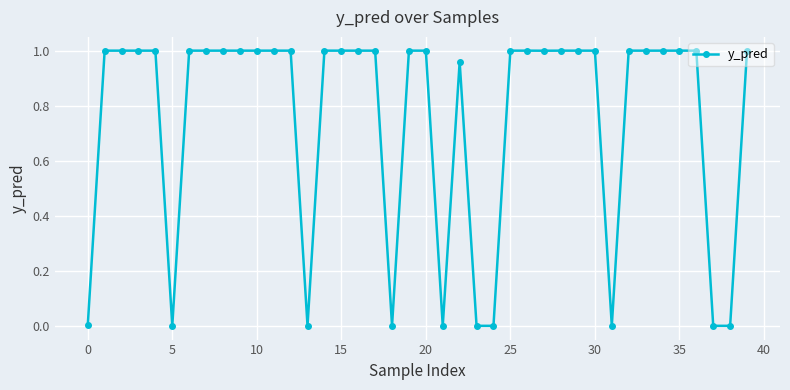

True or false: there are more than 0 points higher than both neighbors.

True